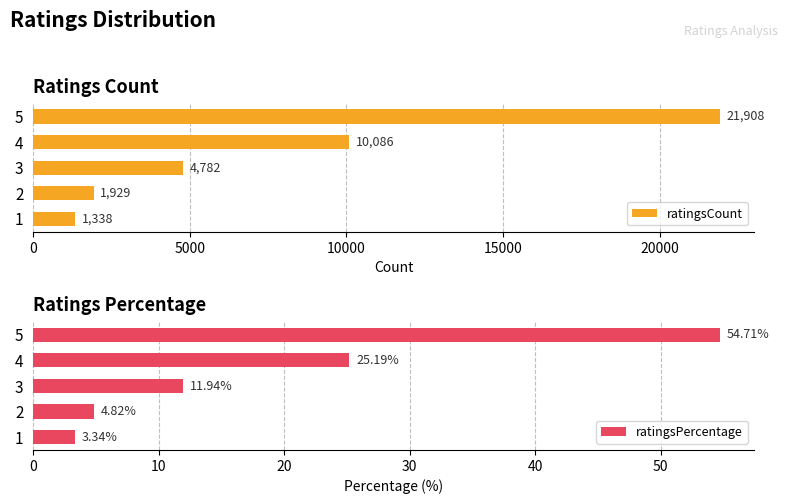

Read the ratingsCount value at 5, to the nearest 100.

21900